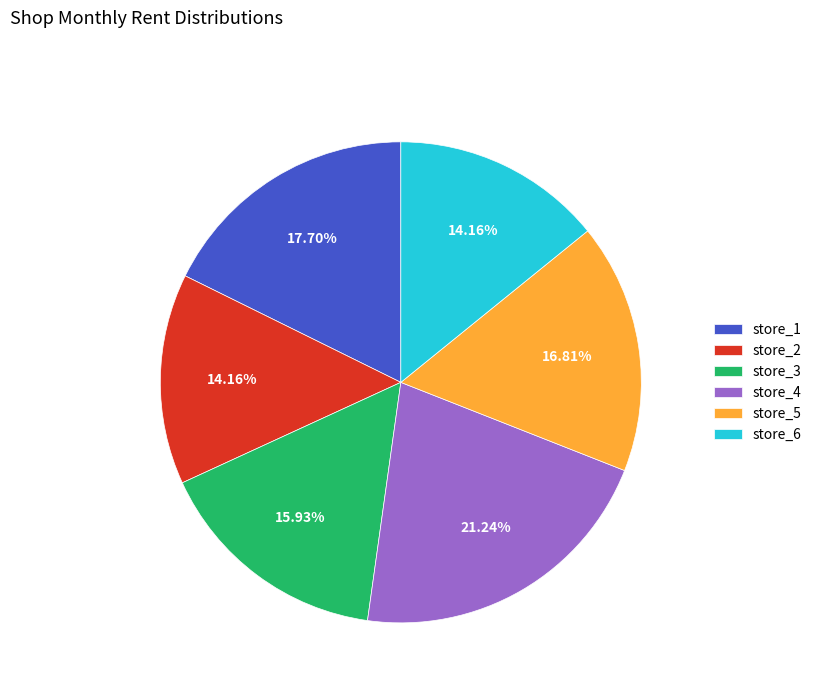

Combined, do store_6 and store_2 account for over 50%?

No